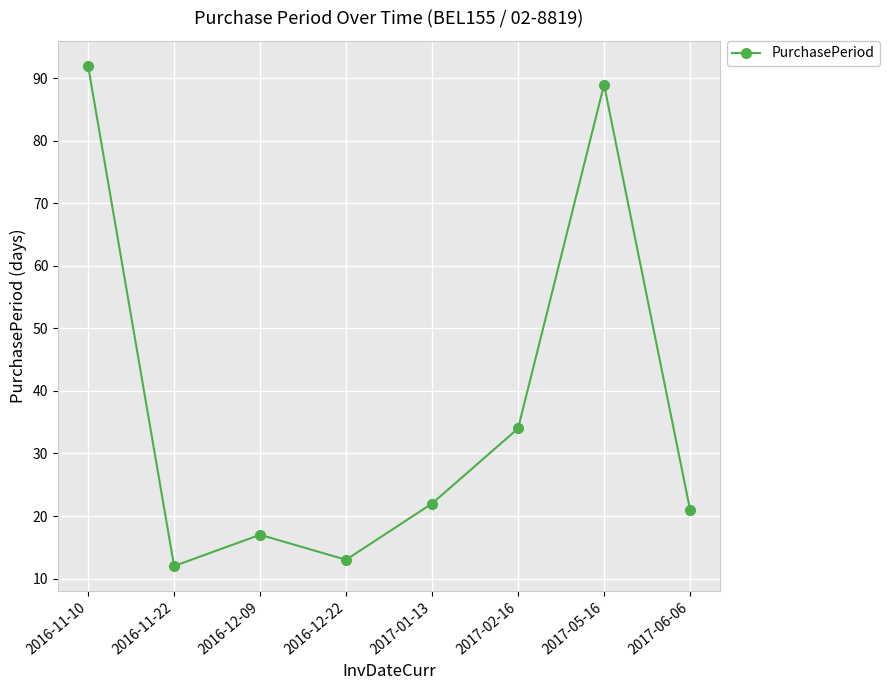

What is the greatest value displayed?

92